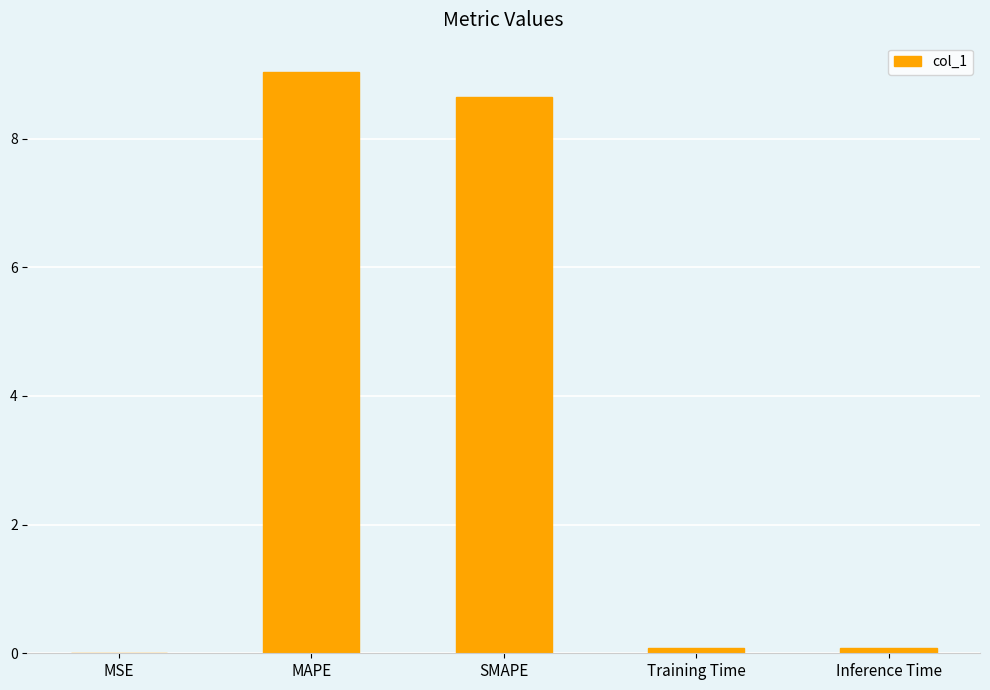

What is the sum of the values at SMAPE and MAPE?

17.7